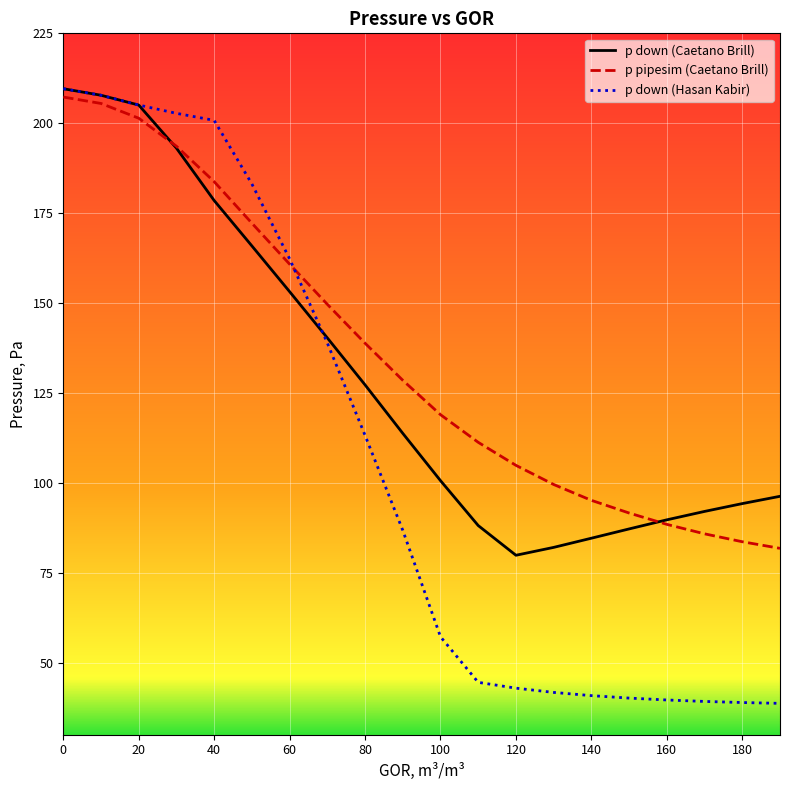

Which series ends up on top after the final intersection of p pipesim (Caetano Brill) and p down (Hasan Kabir)?

p pipesim (Caetano Brill)